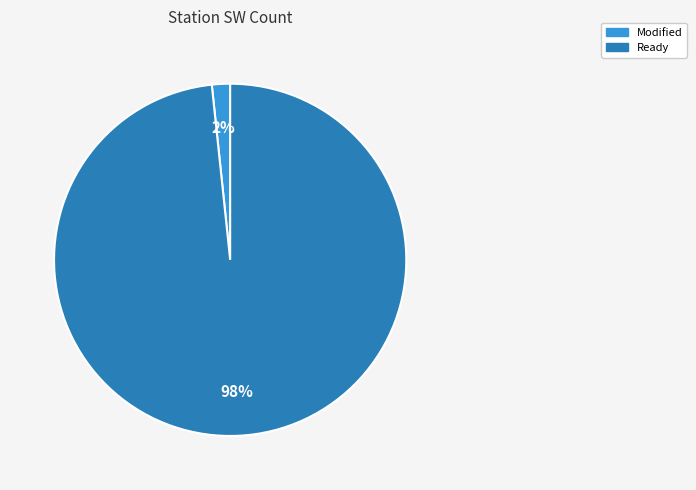

Is there a majority slice in this chart?

Yes